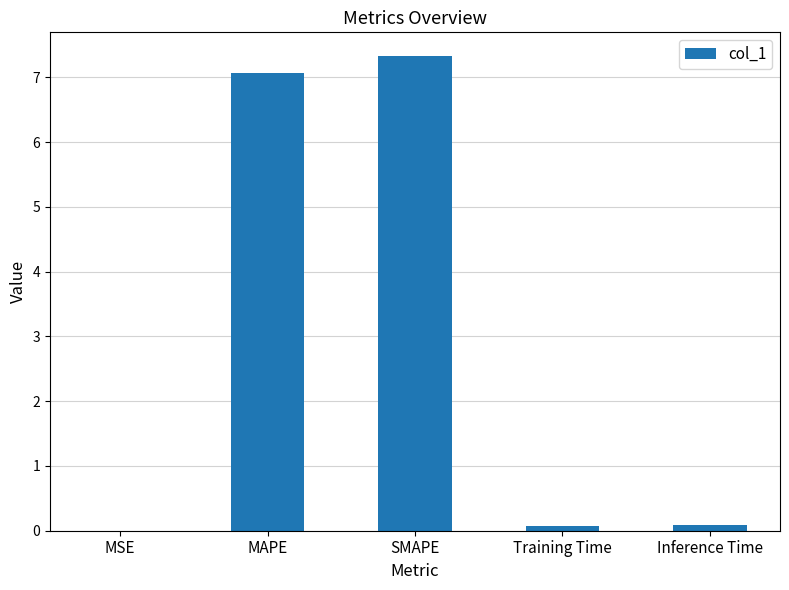

True or false: the data shows 0.0 at MSE.

True